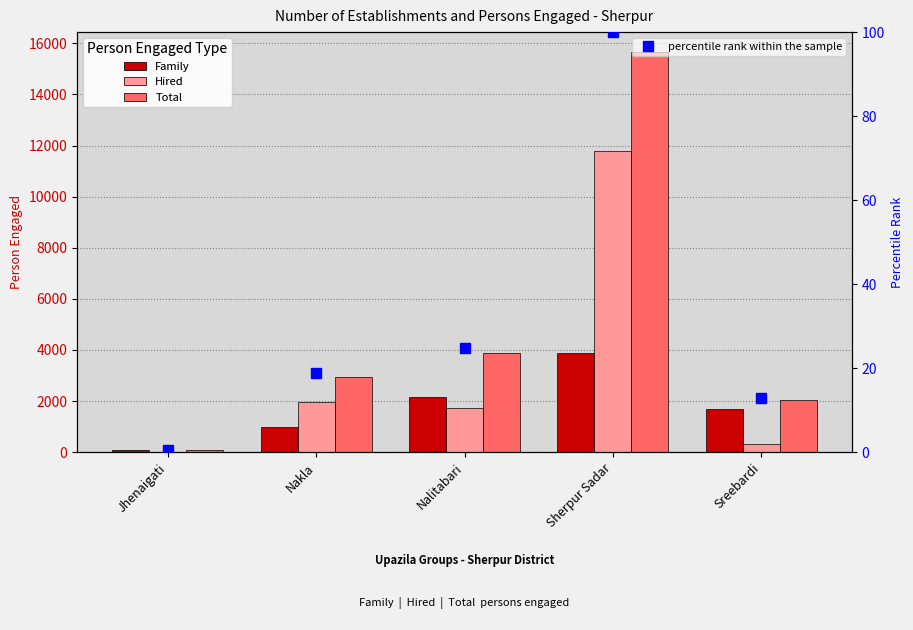

How many data points in Hired are above 1738?

2